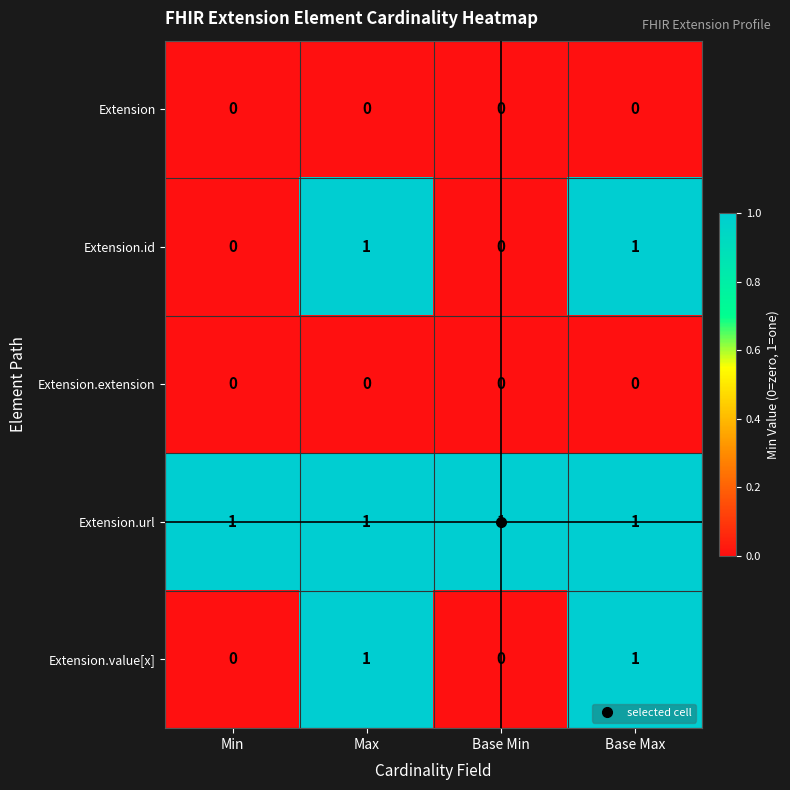

Which series has the largest total across all categories?

Extension.url